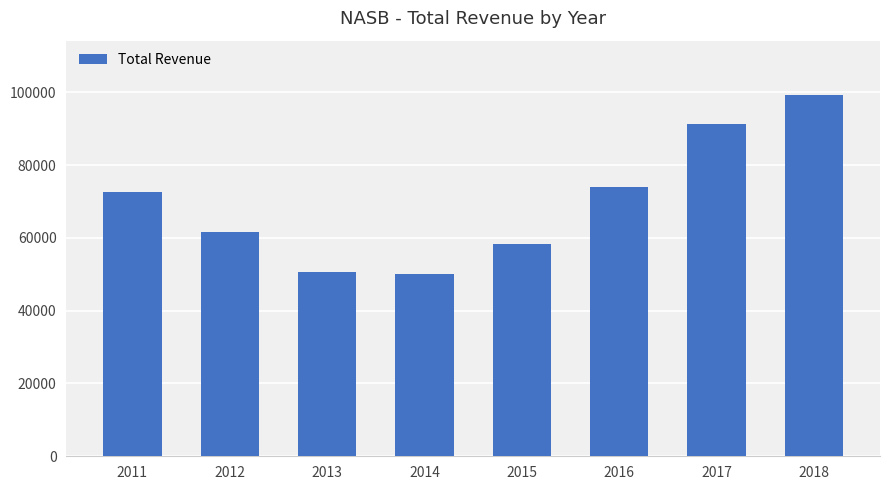

What is the maximum value shown in the chart?

99300